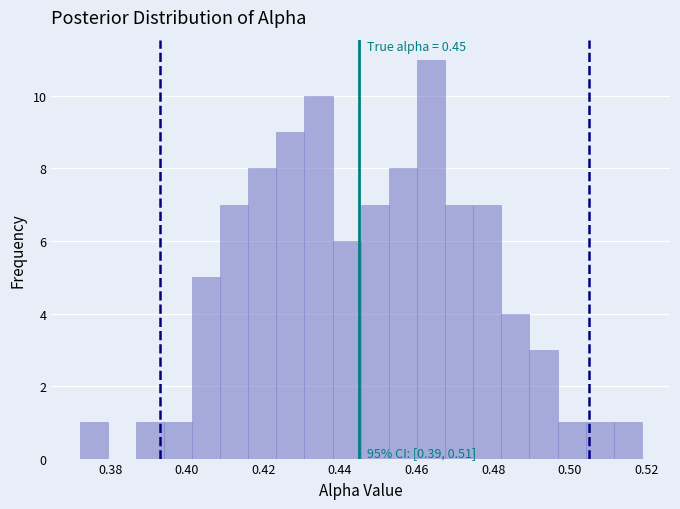

Around what value on the x-axis is the tallest bar? Give the approximate position of its centre, as read against the axis.

0.464